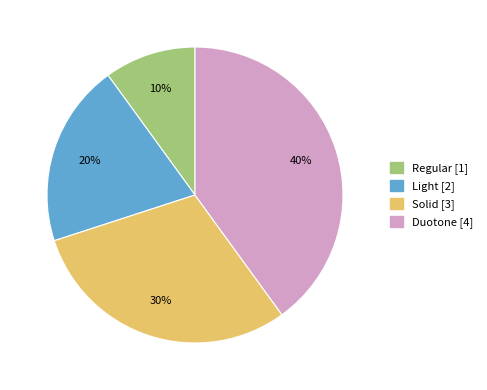

How many slices are in this pie chart?

4